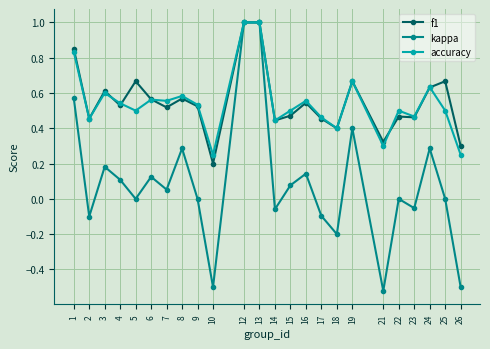

True or false: f1 has a value of 0.2 at 18.

False